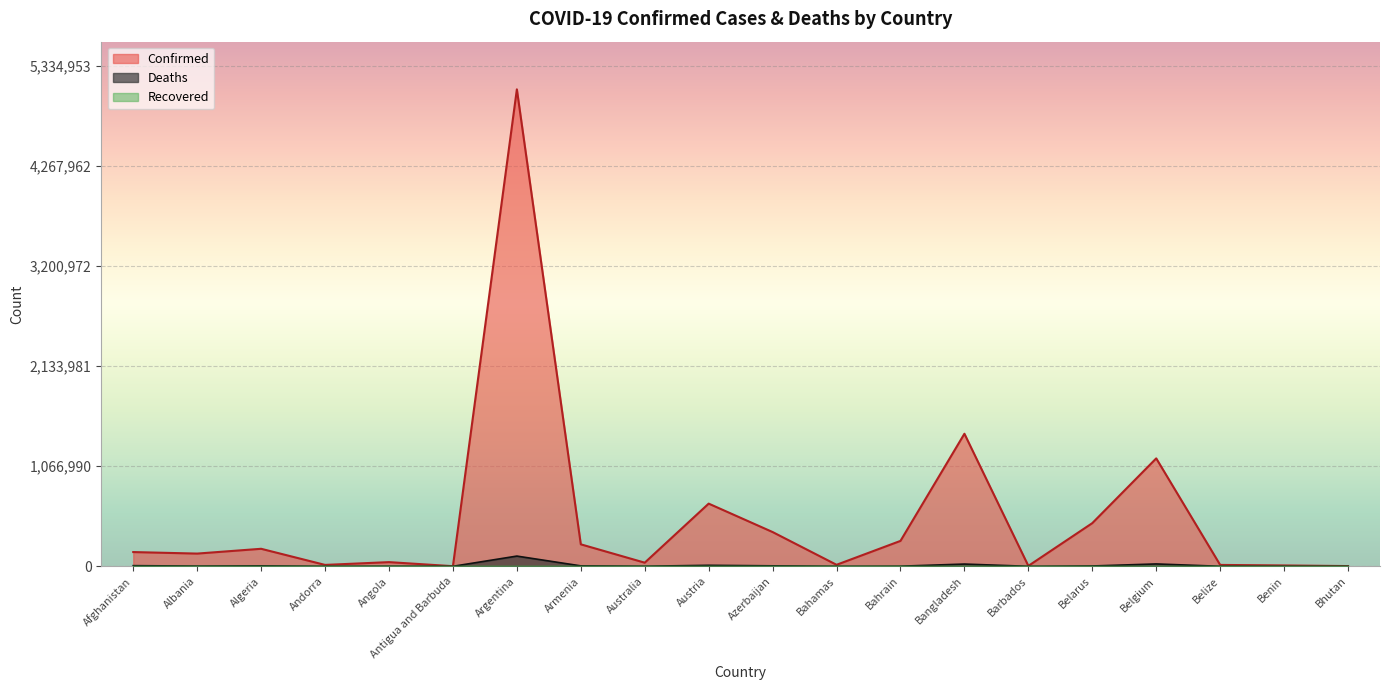

Is it true that Confirmed equals 248019 at Algeria?

False